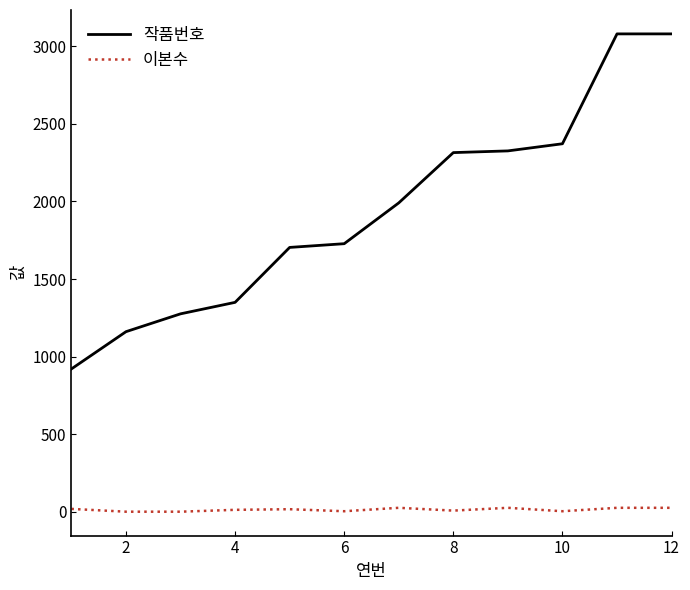

True or false: 이본수 and 작품번호 cross at least once.

False